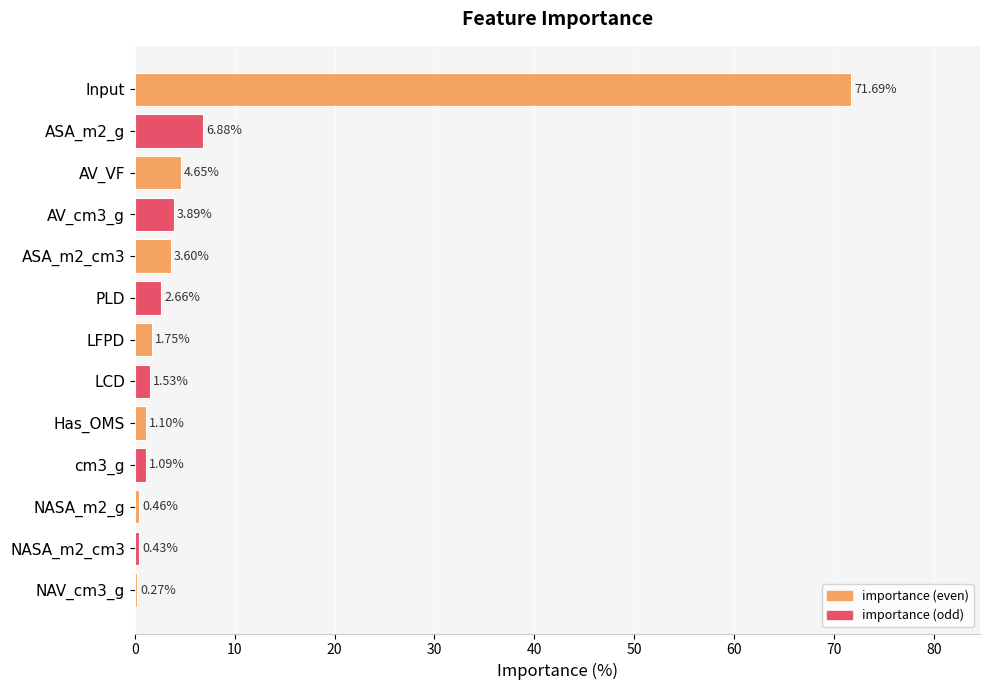

Rank the categories by value from highest to lowest.

Input, ASA_m2_g, AV_VF, AV_cm3_g, ASA_m2_cm3, PLD, LFPD, LCD, Has_OMS, cm3_g, NASA_m2_g, NASA_m2_cm3, NAV_cm3_g